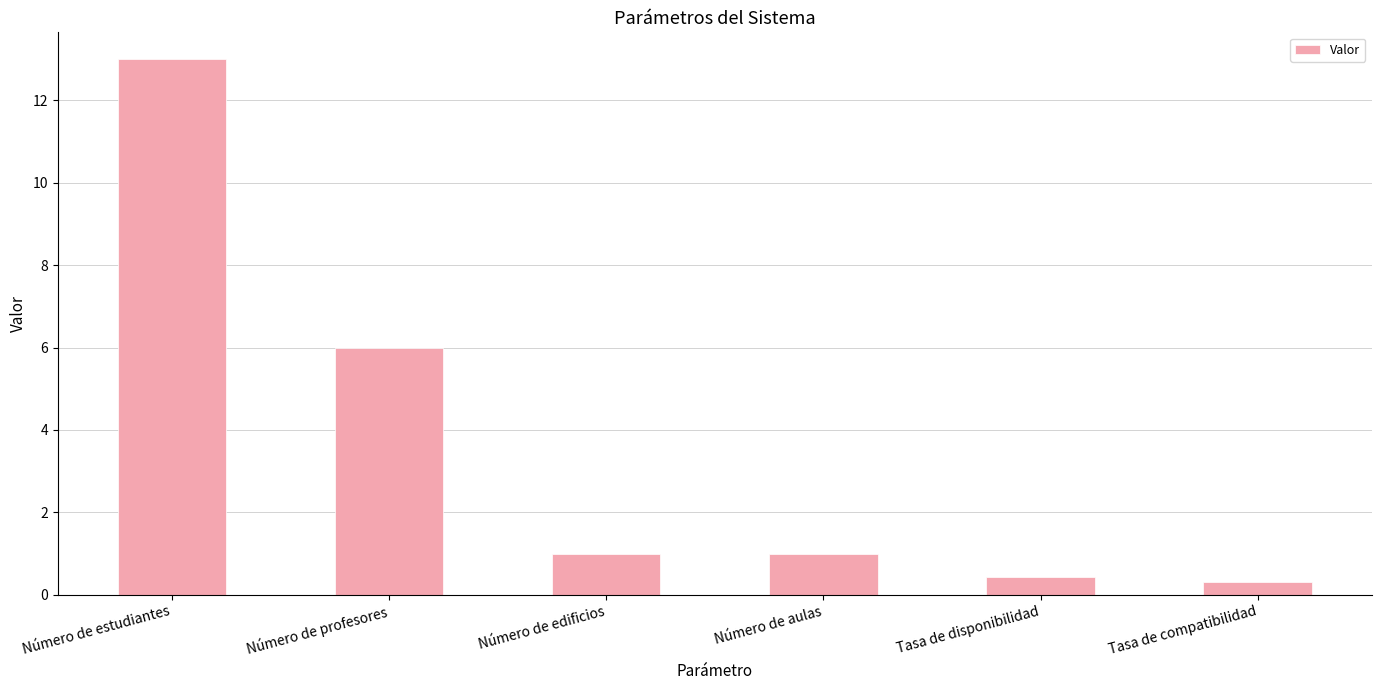

What is the average value?

3.6